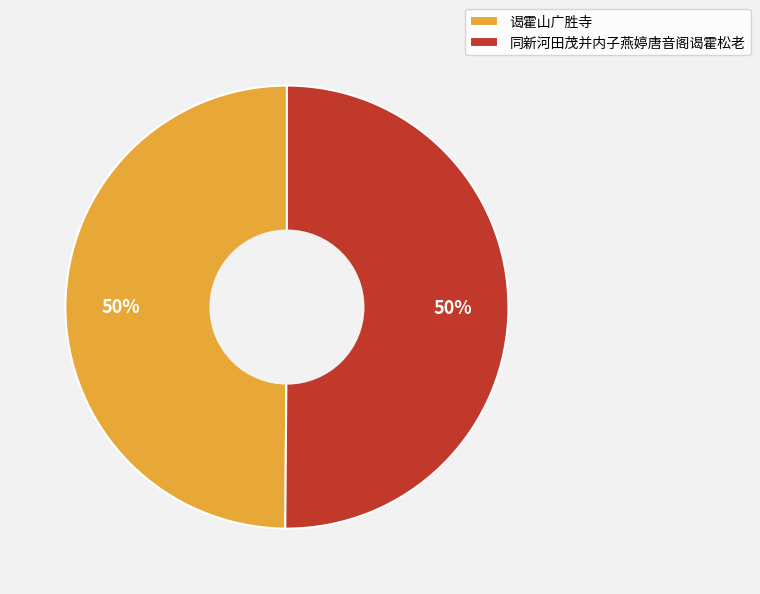

To the nearest percent, what percentage of the pie is 谒霍山广胜寺?

50%